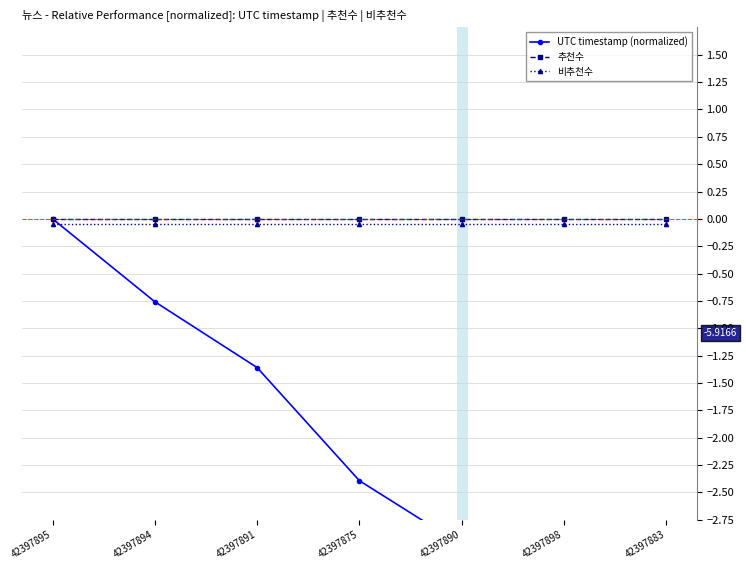

Reading left to right, list all the values displayed in this chart.

UTC timestamp (normalized): 0.0	-0.8	-1.4	-2.4	-3.0	-4.2	-5.9
추천수: 0.0	0.0	0.0	0.0	0.0	0.0	0.0
비추천수: -0.1	-0.1	-0.1	-0.1	-0.1	-0.1	-0.1